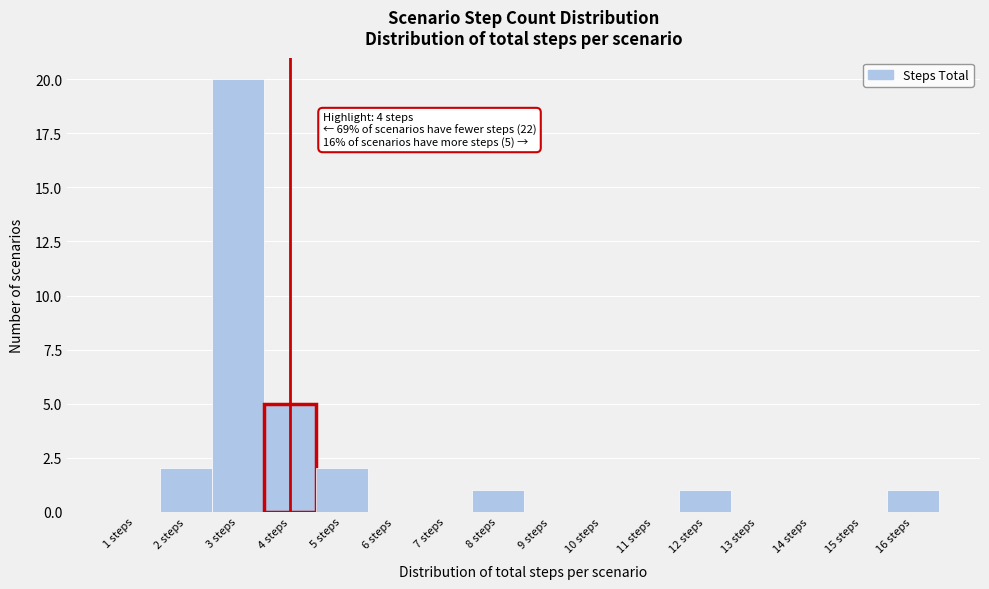

Over which range of the x-axis is the bar tallest?

2.5 to 3.5